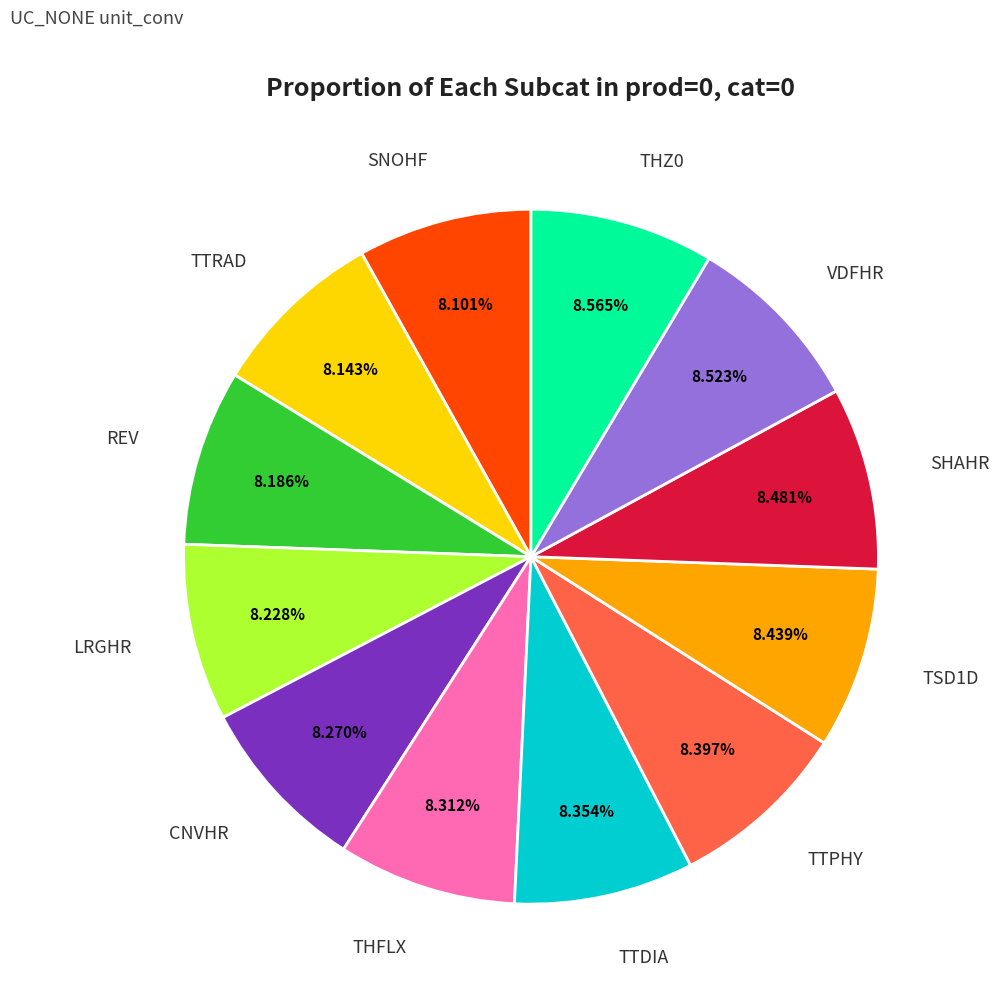

Does any single category account for the majority?

No